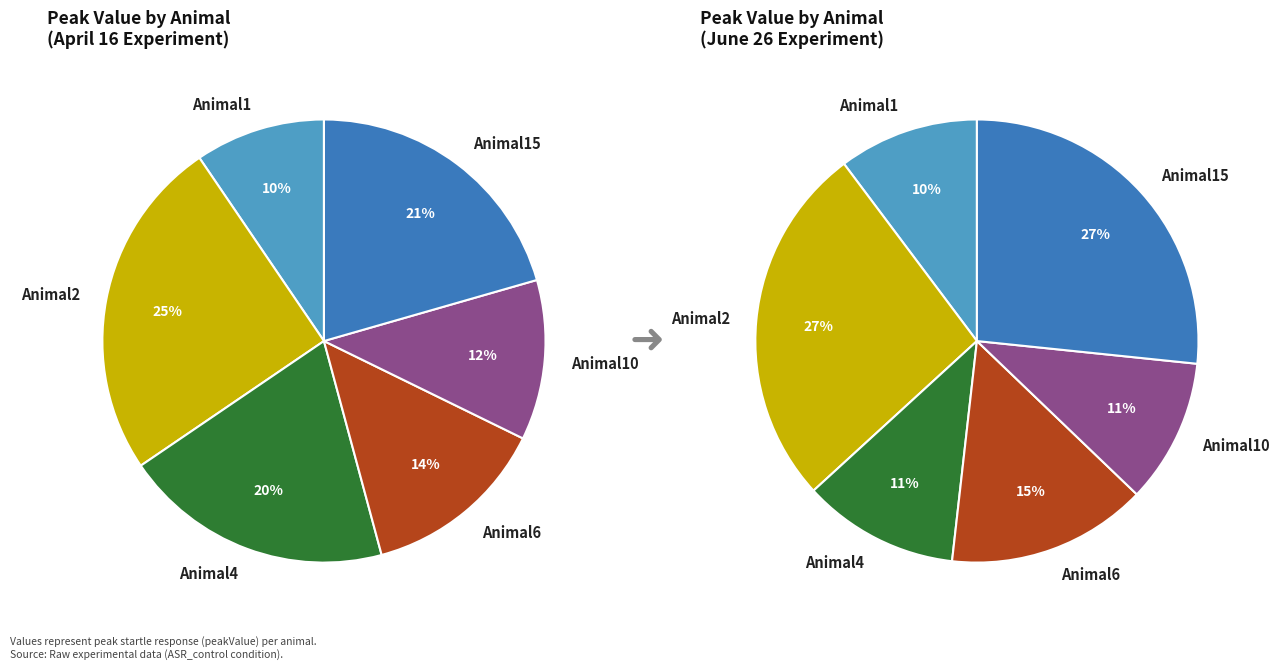

True or false: Animal6 accounts for 21% of the total.

False